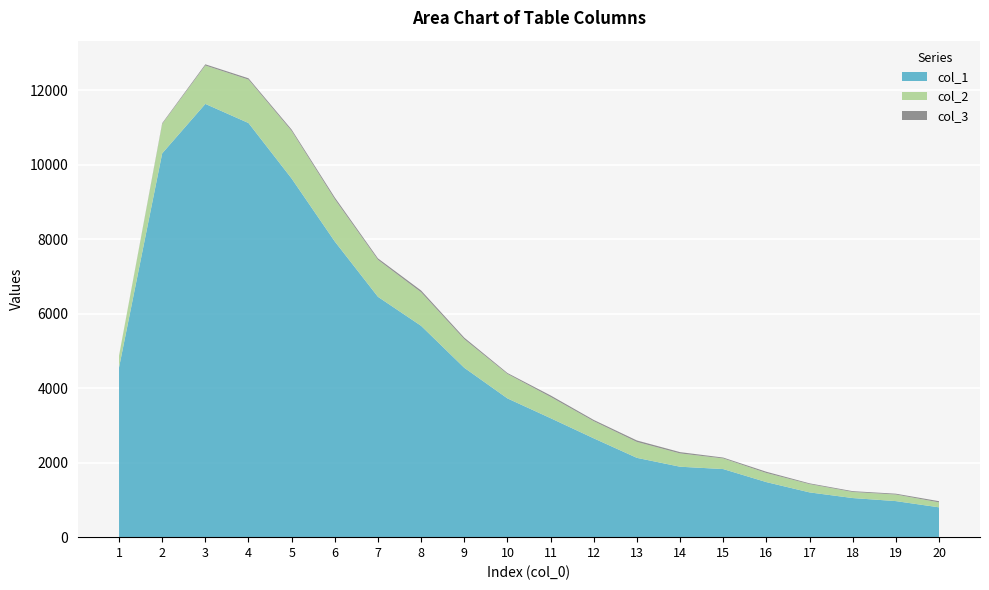

Reading right to left, transcribe all the data shown in this chart.

col_1: 801	968	1050	1202	1478	1828	1891	2129	2653	3194	3725	4547	5673	6452	7937	9627	11118	11631	10303	4554
col_2: 133	176	163	222	245	285	357	427	460	571	656	768	901	993	1135	1277	1165	1031	789	312
col_3: 32	23	22	21	33	24	35	40	34	40	26	41	48	39	47	38	36	32	21	4